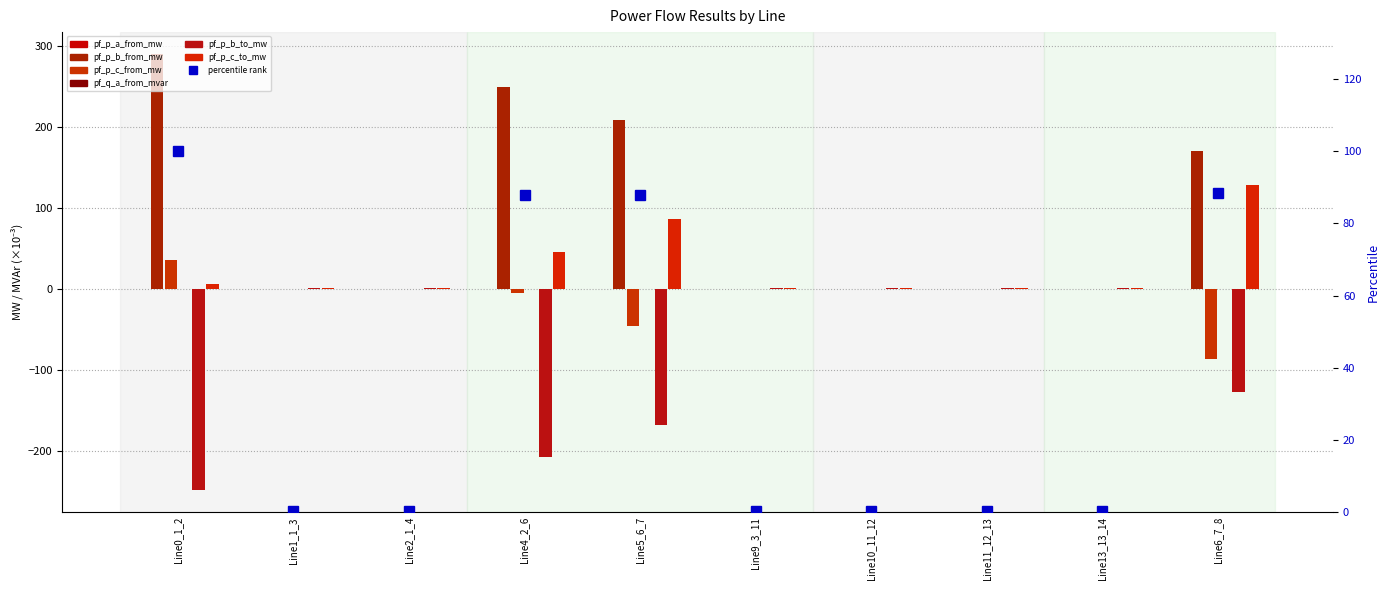

Between Line5_6_7 and Line11_12_13, which is larger?

Line11_12_13